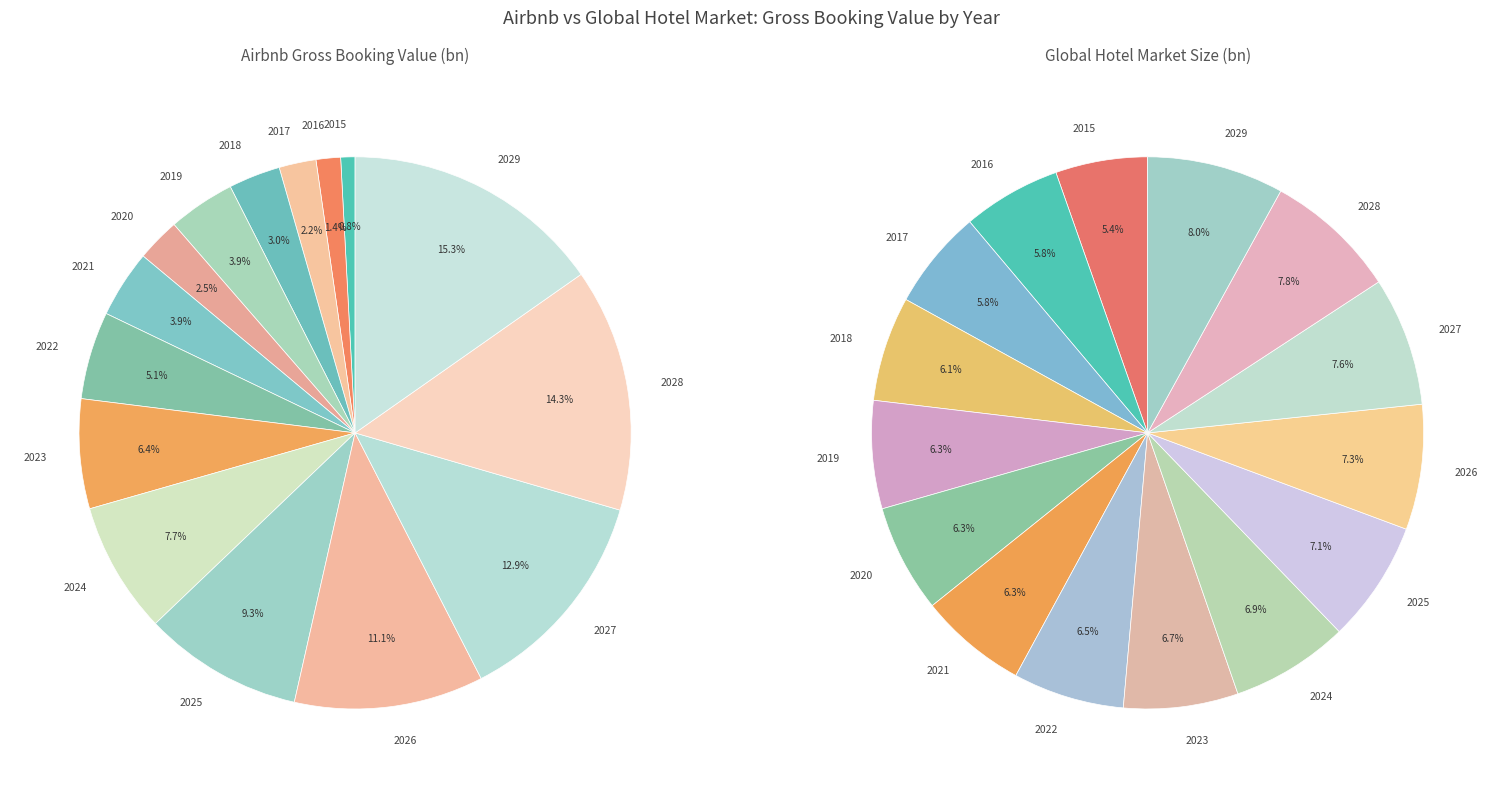

Rank the categories by value from highest to lowest.

2029, 2028, 2027, 2026, 2025, 2024, 2023, 2022, 2021, 2019, 2018, 2020, 2017, 2016, 2015